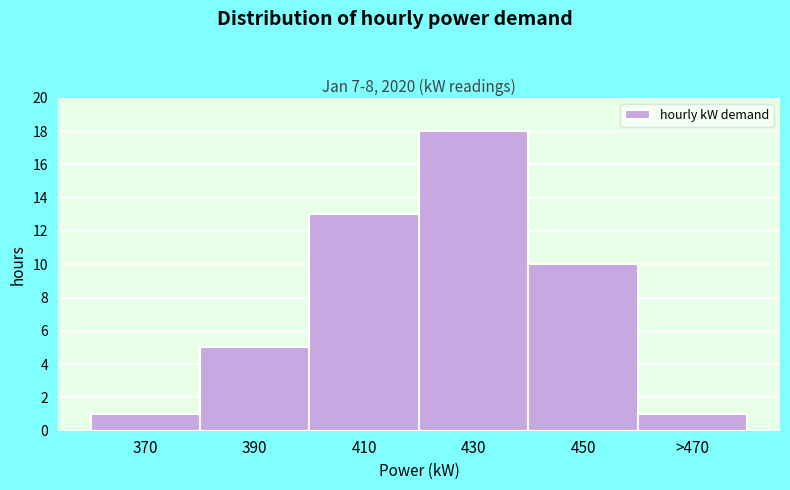

Reading left to right, what are all the values shown in this chart?

370=1	390=5	410=13	430=18	450=10	>470=1